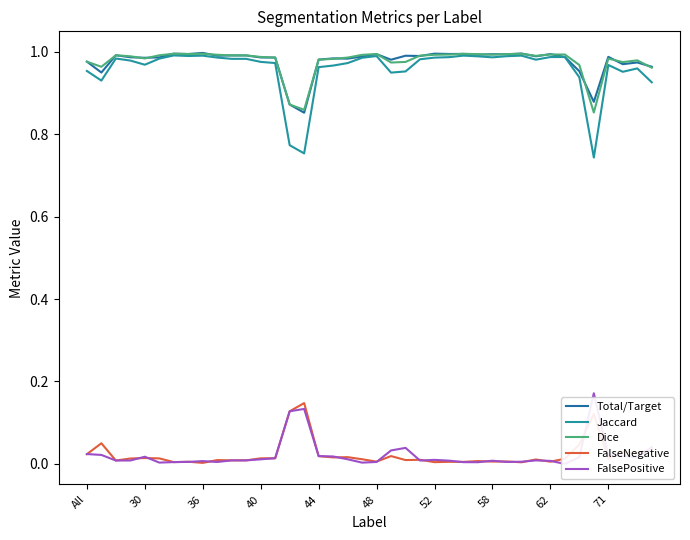

What is the difference between the maximum and second lowest values in the FalsePositive series?

0.2